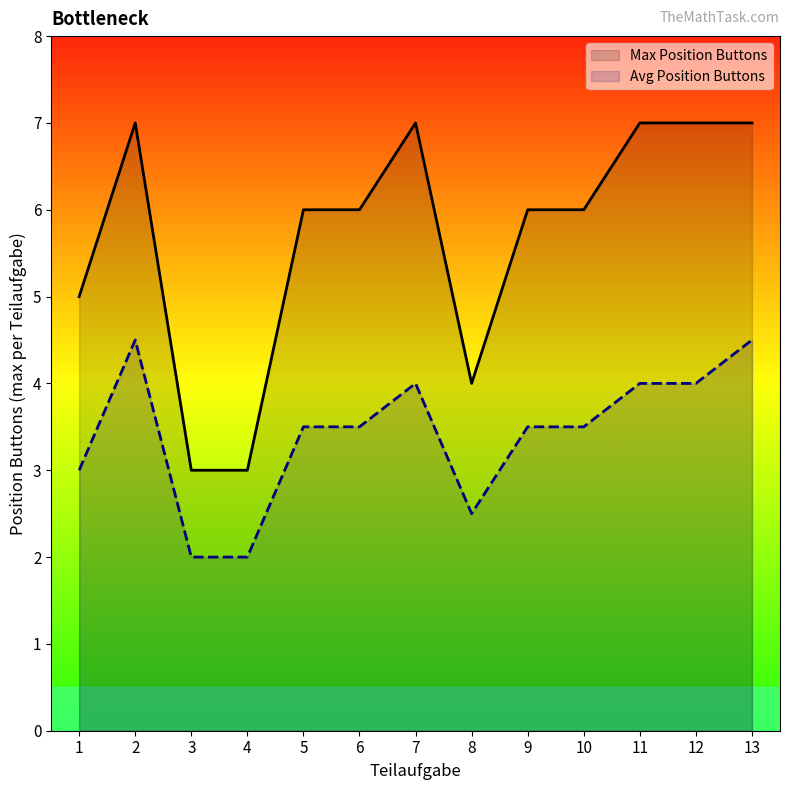

What is the sum of the Avg Position Buttons values at 13 and 10?

8.0